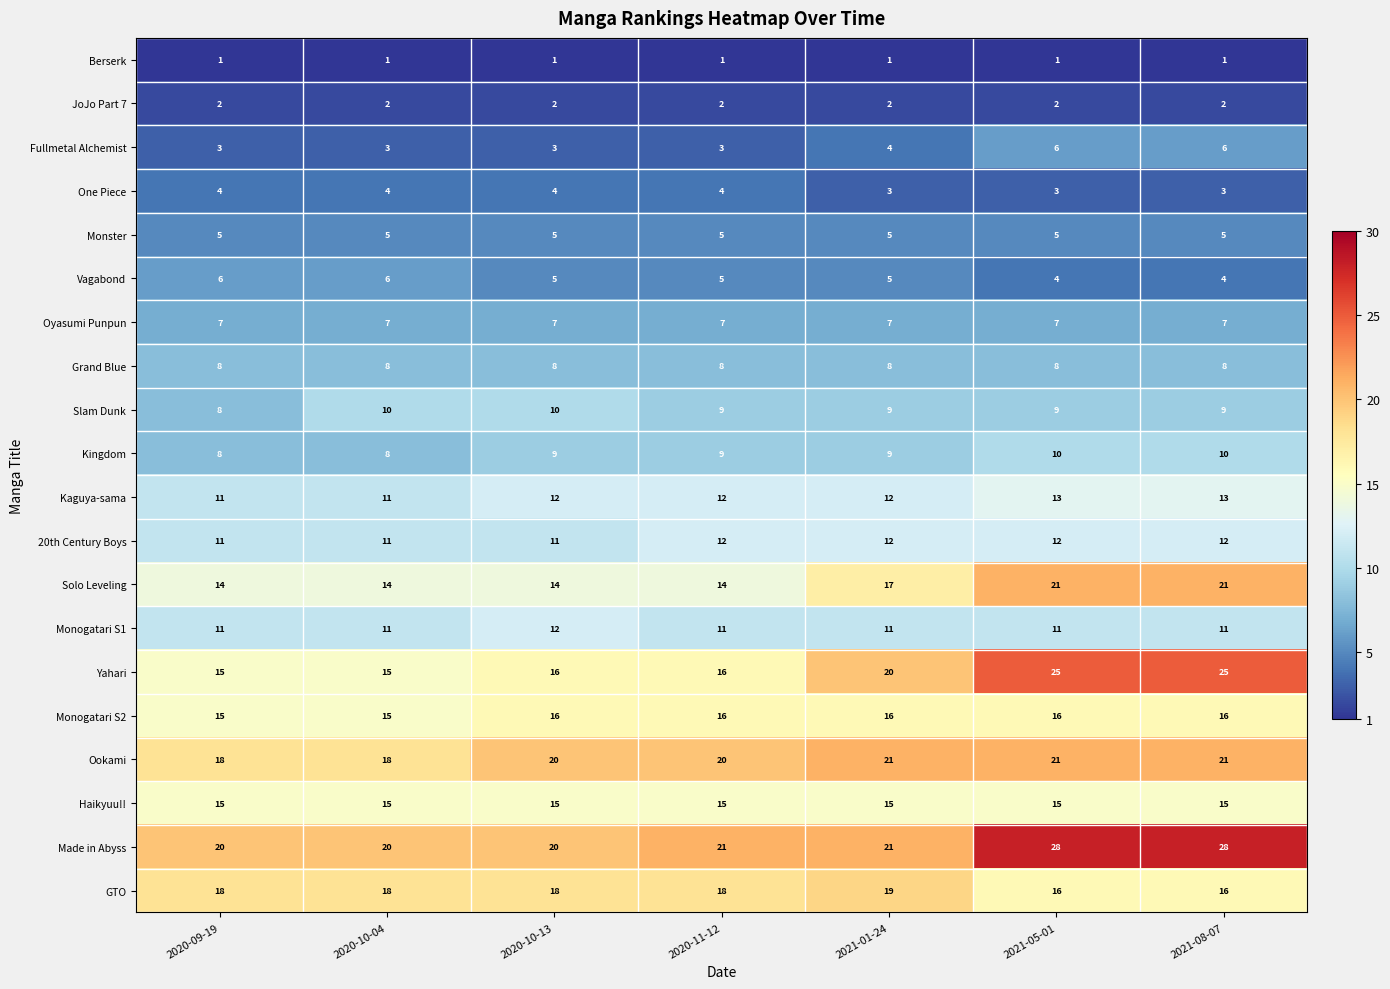

What is the average value of the Grand Blue series?

8